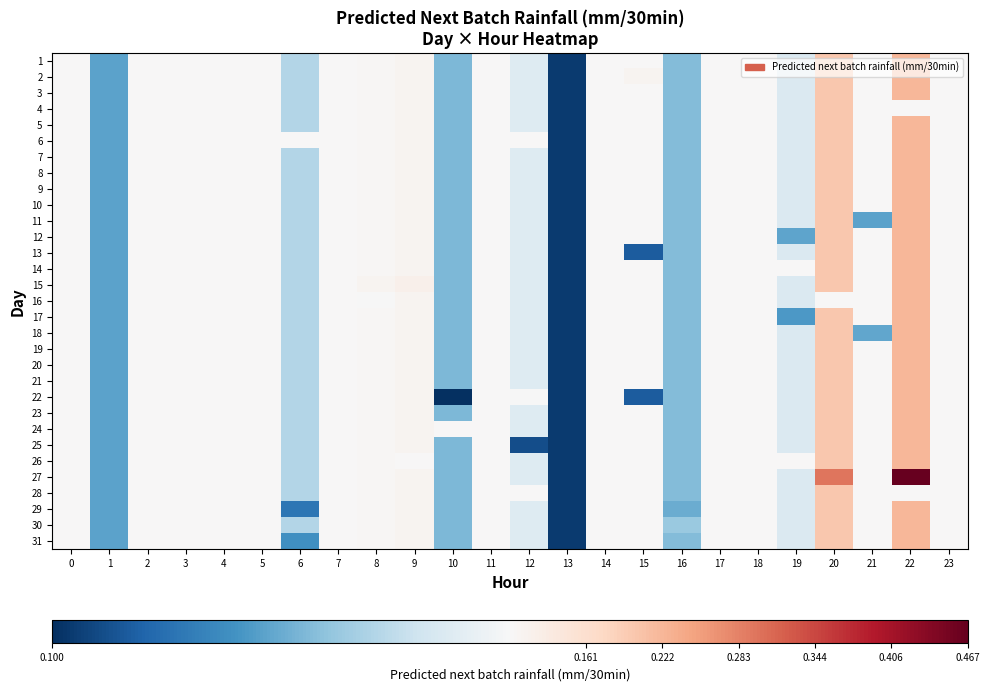

Which category has the highest value across all series?

22